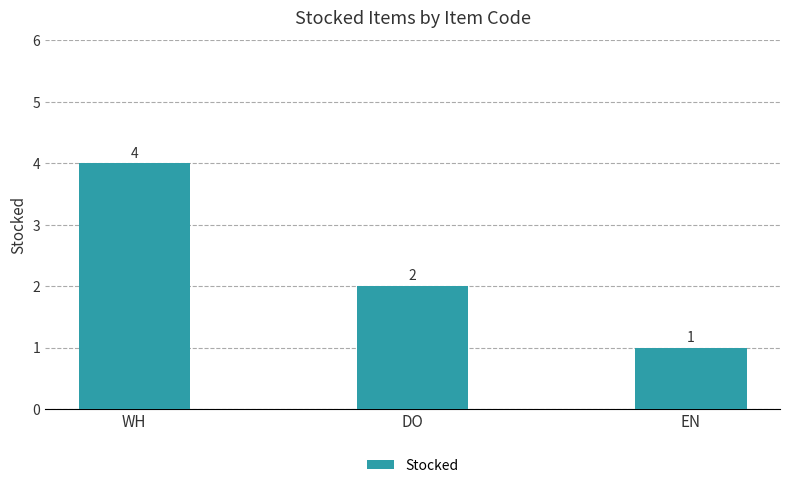

Between DO and EN, which is larger?

DO